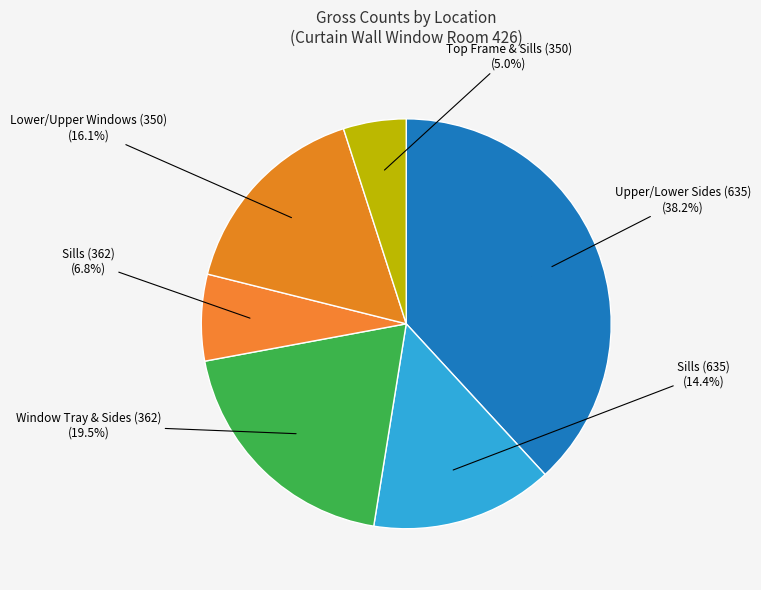

Rank the categories by value from highest to lowest.

Upper/Lower Sides (635), Window Tray & Sides (362), Lower/Upper Windows (350), Sills (635), Sills (362), Top Frame & Sills (350)